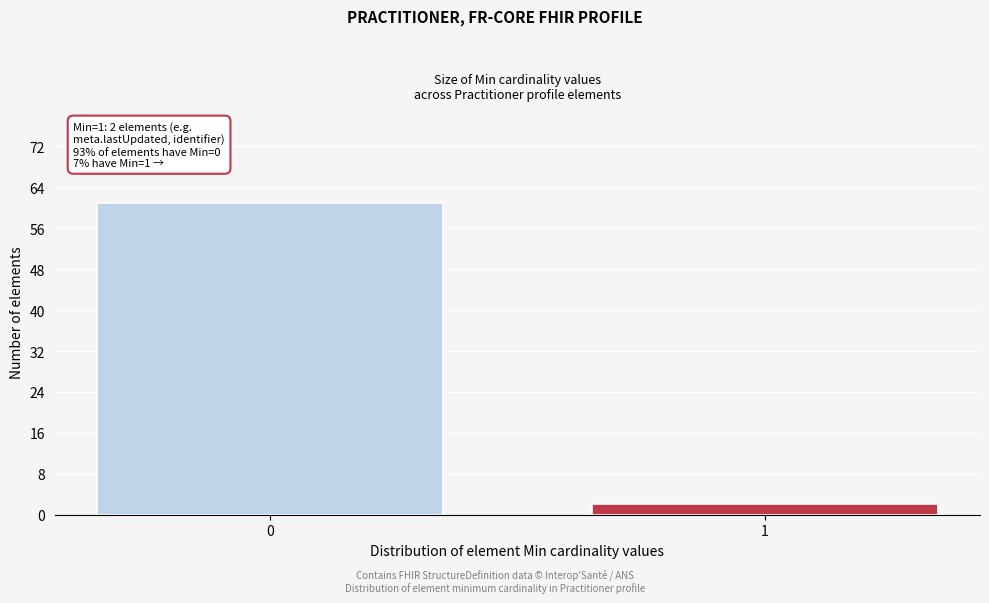

Reading left to right, what are all the values shown in this chart?

61	2